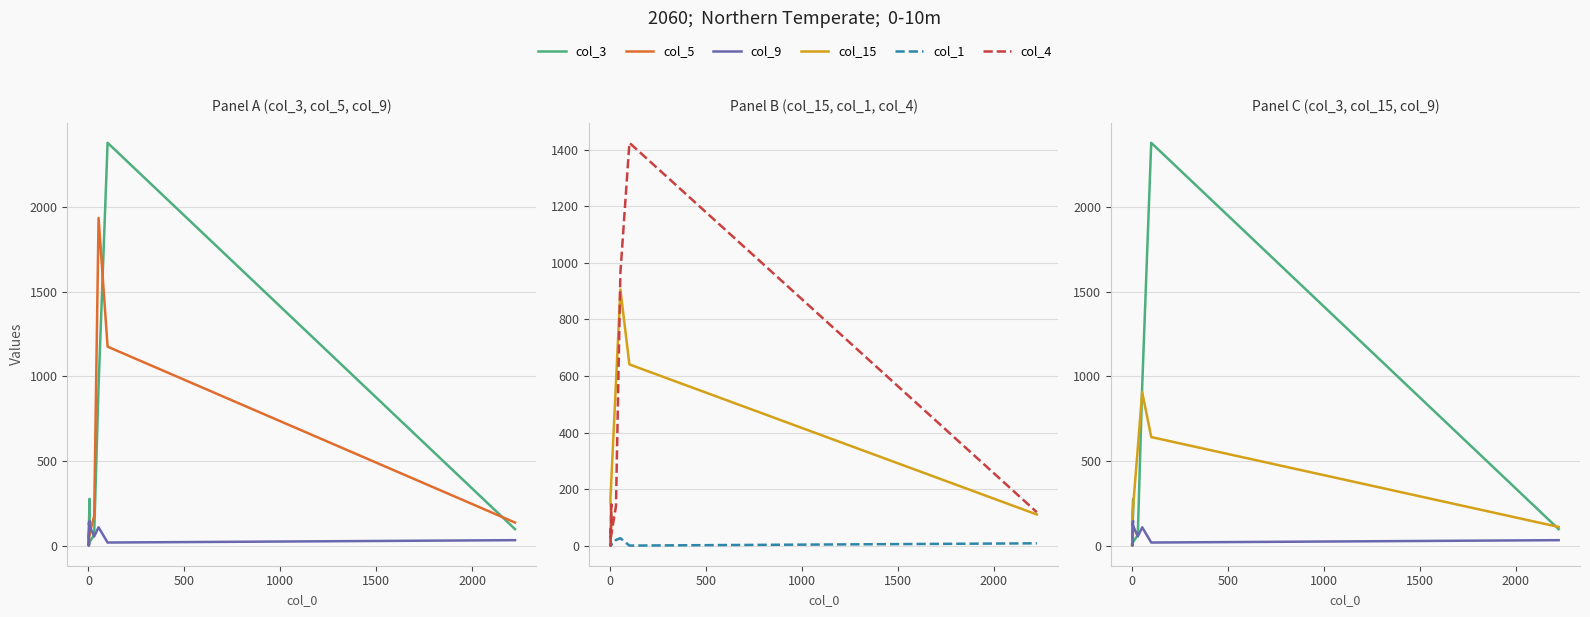

Which series ends up on top after the final intersection of col_4 and col_15?

col_4